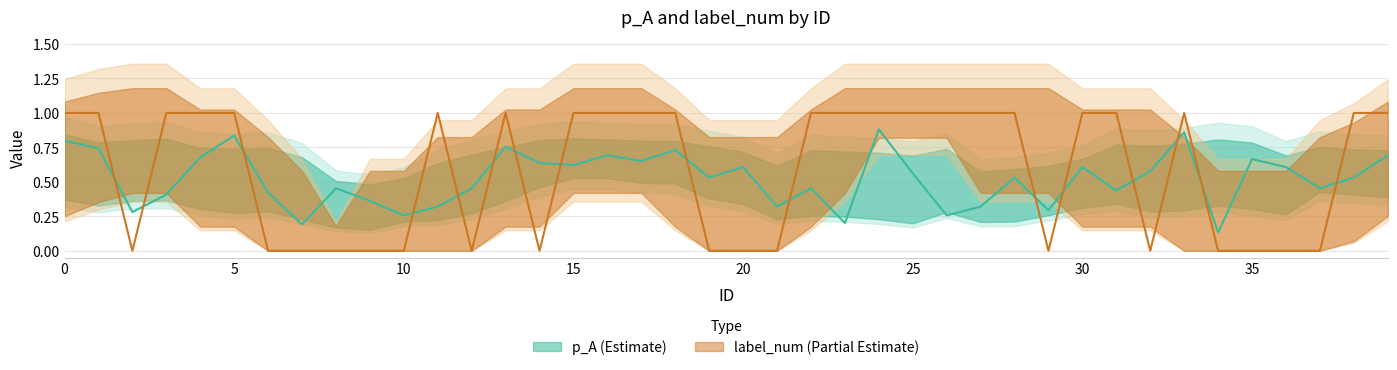

True or false: label_num and p_A cross at least once.

True